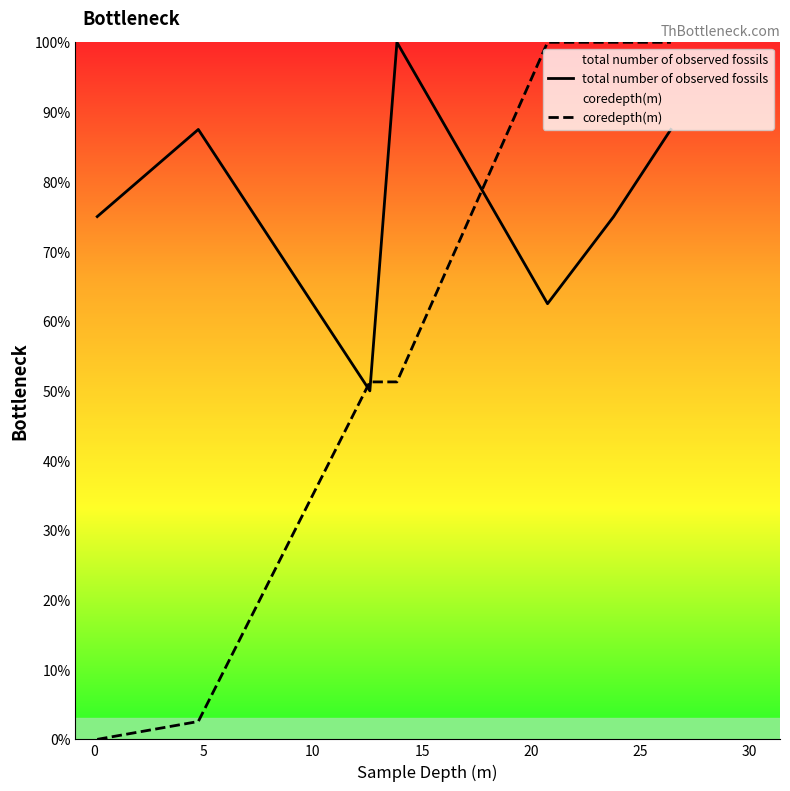

What is the maximum value shown in the chart?

100.0